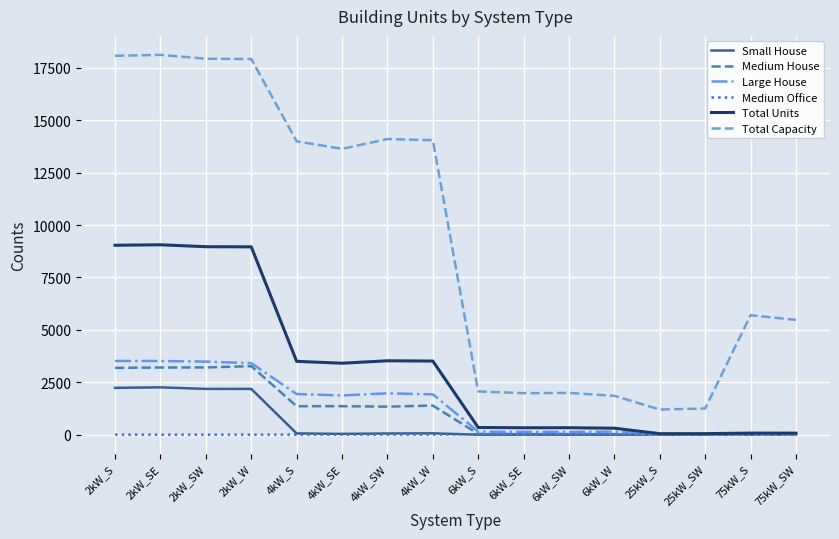

At how many categories does at least one series exceed 10825?

8